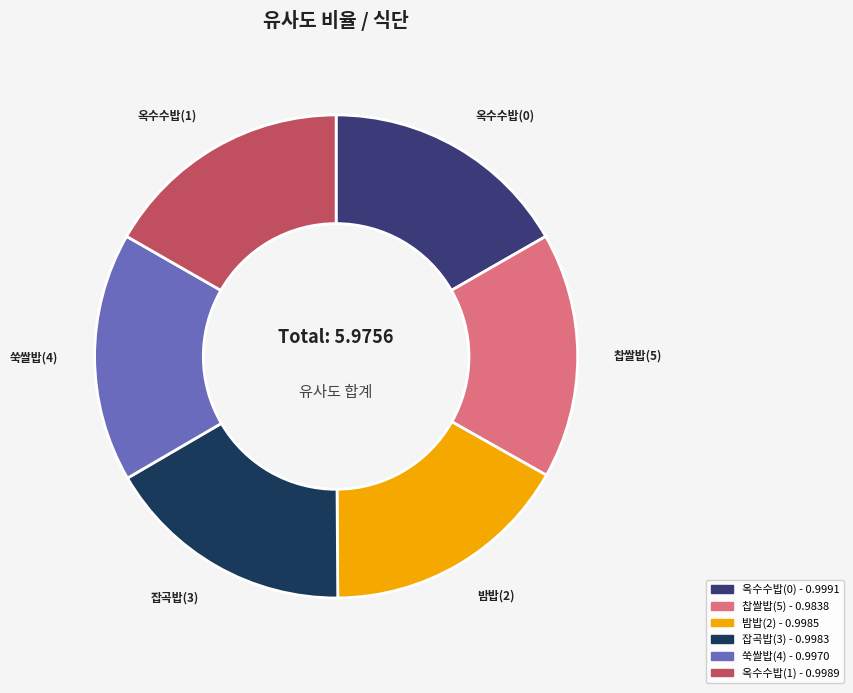

Do 잡곡밥(3) and 찹쌀밥(5) together represent more than half of the pie?

No